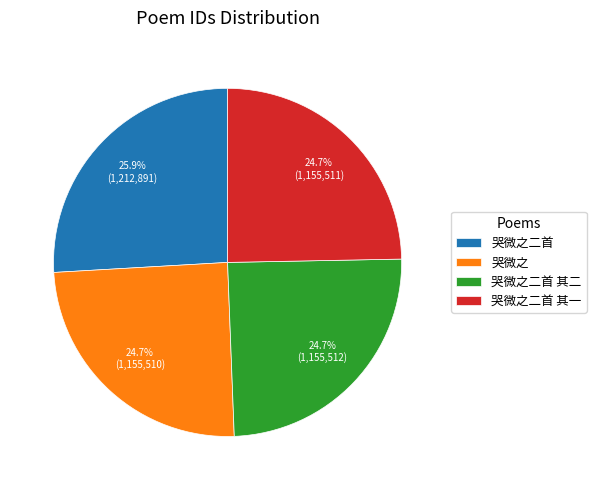

Which category has the biggest portion of the pie?

哭微之二首